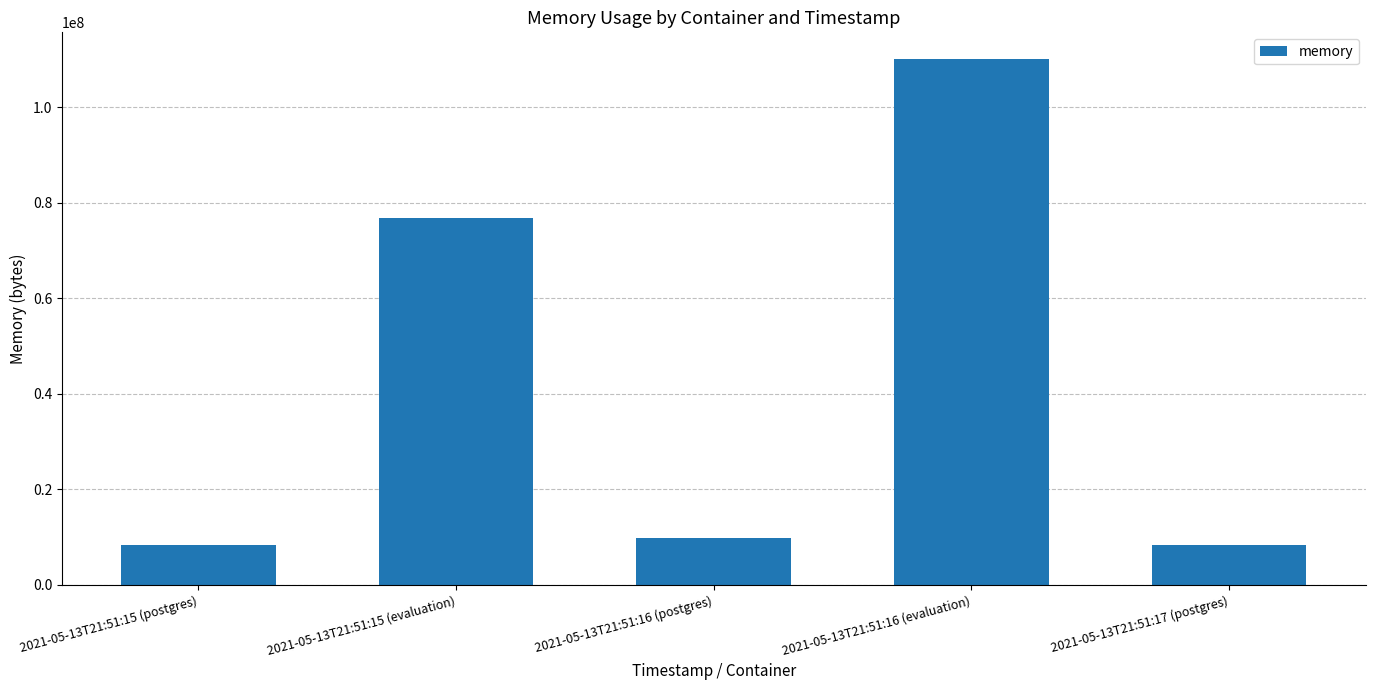

What is the label of the 3rd bar from the left?

2021-05-13T21:51:16 (postgres)